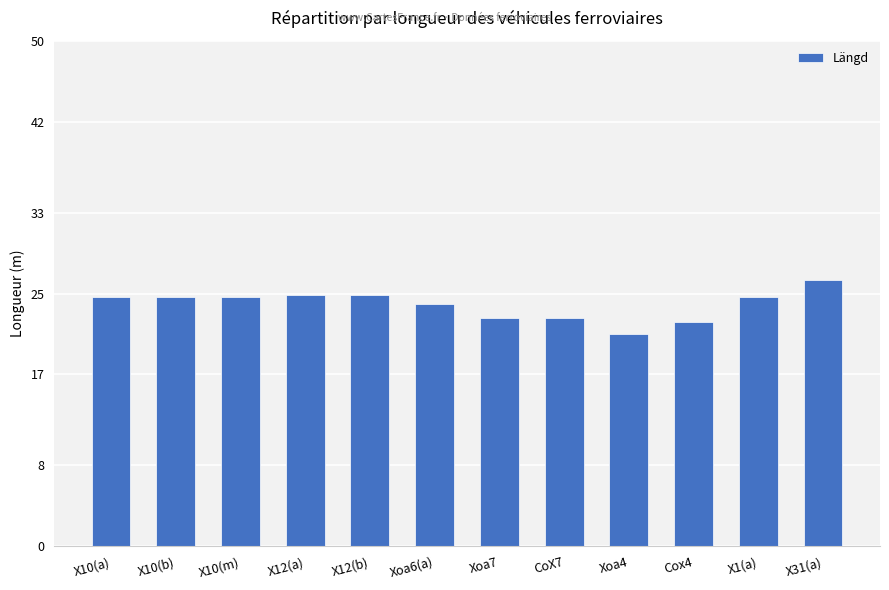

What is the change in value from CoX7 to X31(a)?

+3.7